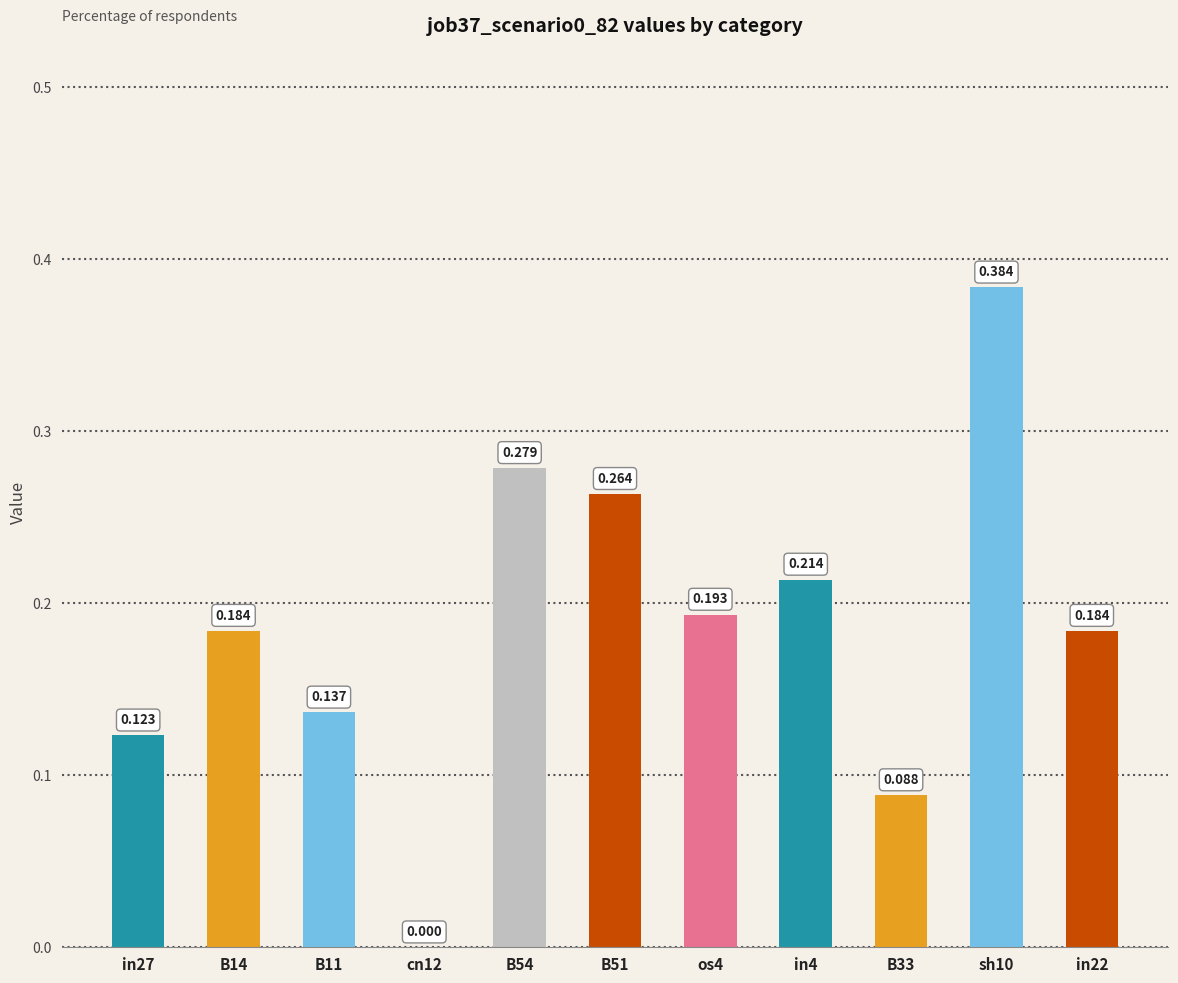

How many categories are shown in the chart?

11